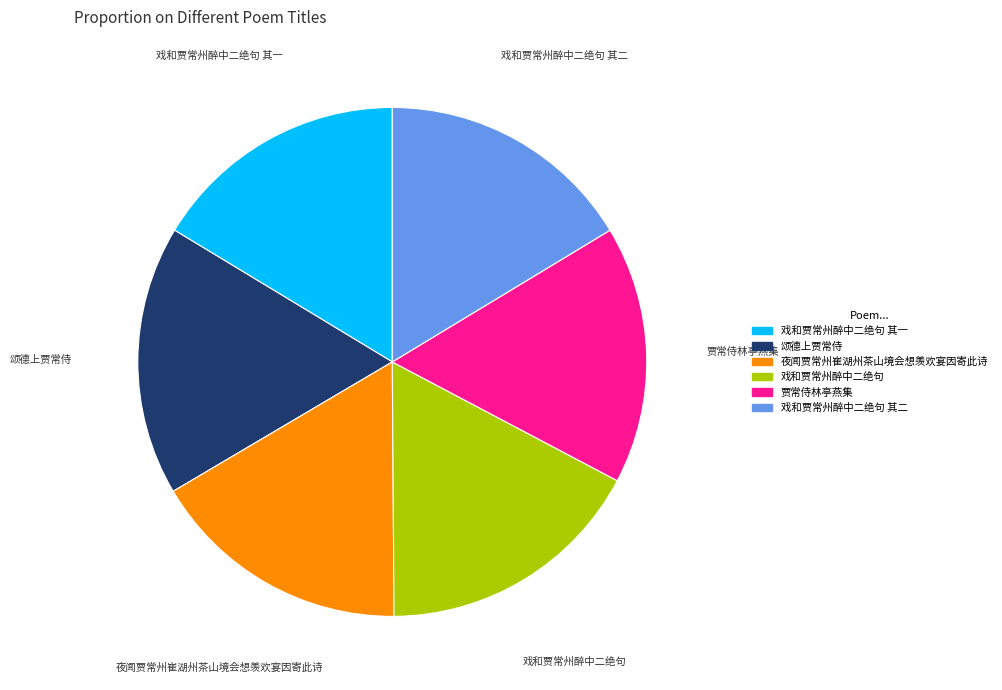

How many segments does this pie chart have?

6